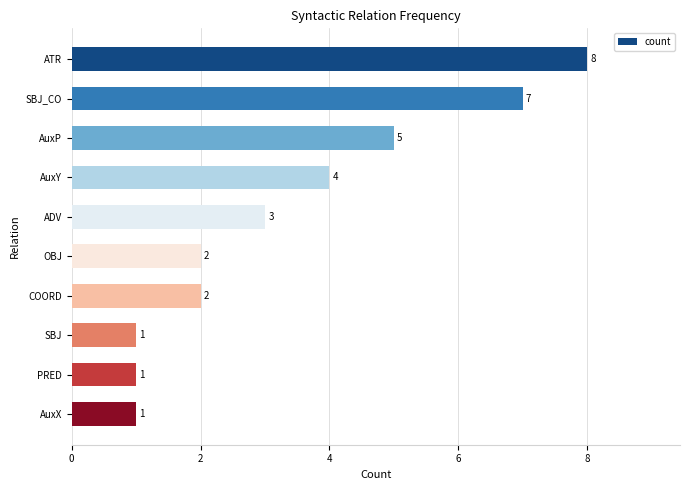

At which label is the value closest to 4?

AuxY